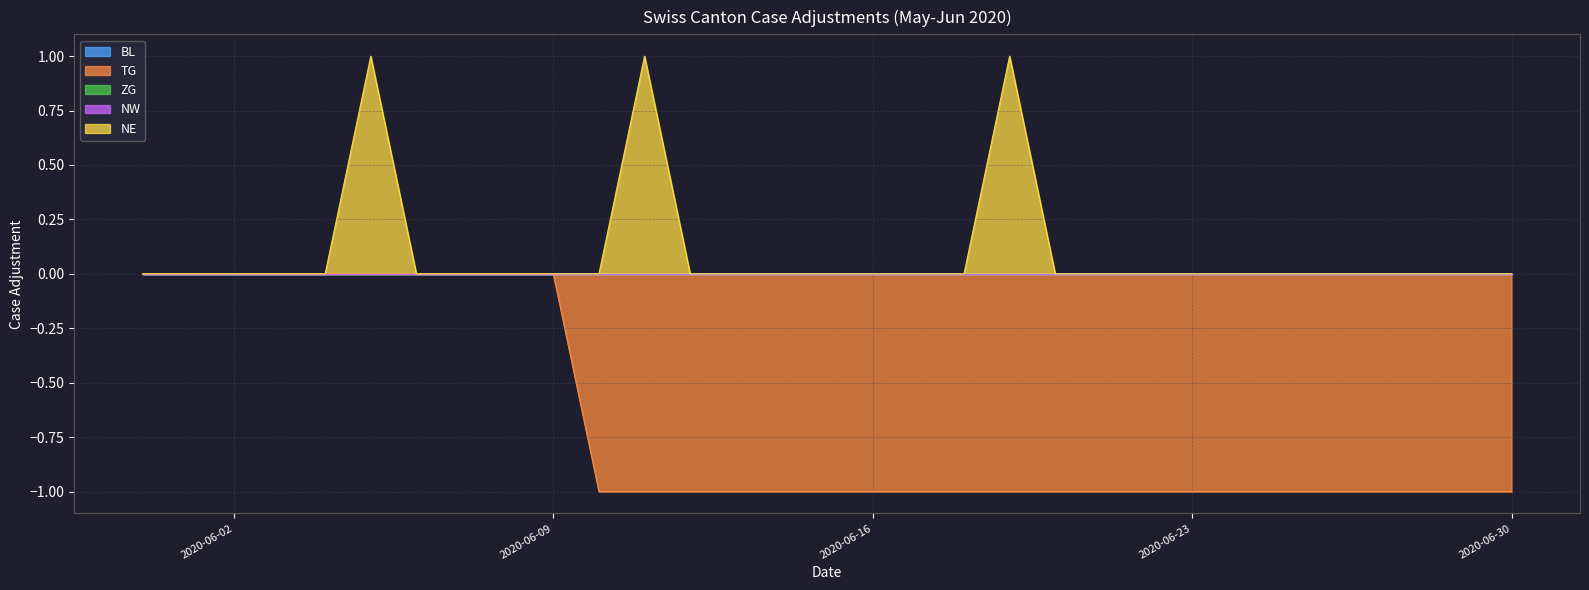

What are all the series names shown in the legend?

BL, TG, ZG, NW, NE